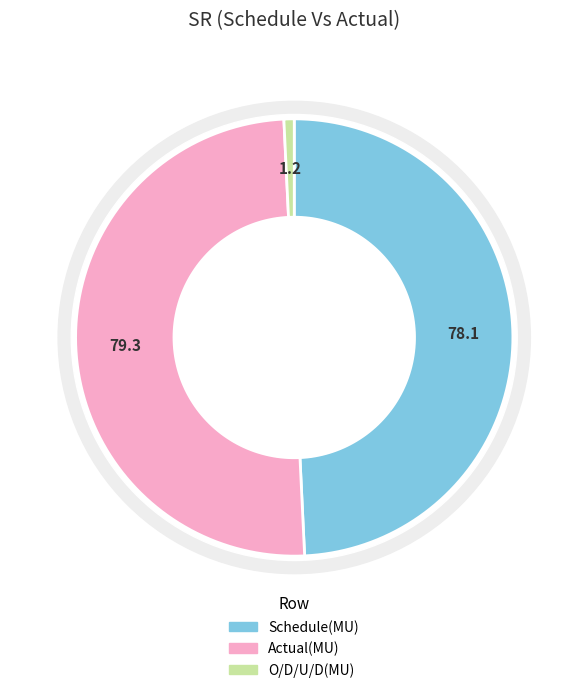

How many slices are in this pie chart?

3